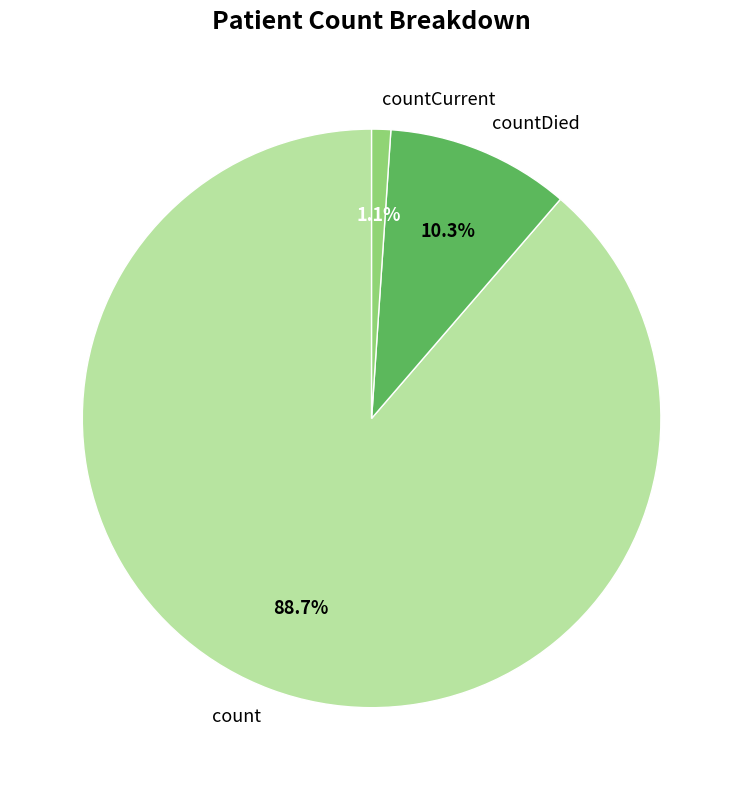

To the nearest percent, what percentage of the pie is countCurrent?

1%